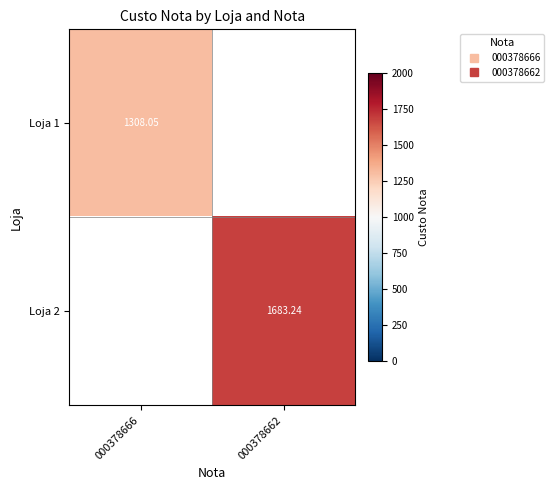

How many positive values does the Loja 2 series have?

1